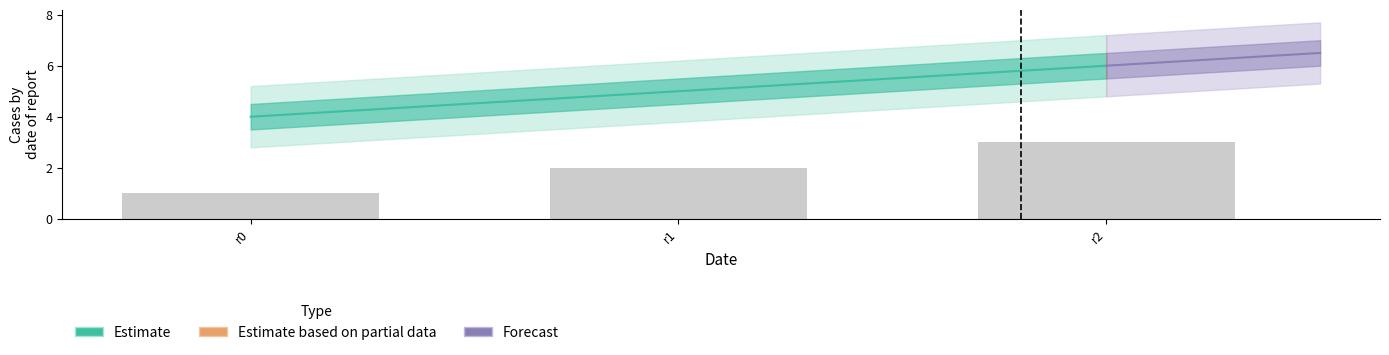

True or false: c0 has a value of 2 at r2.

False